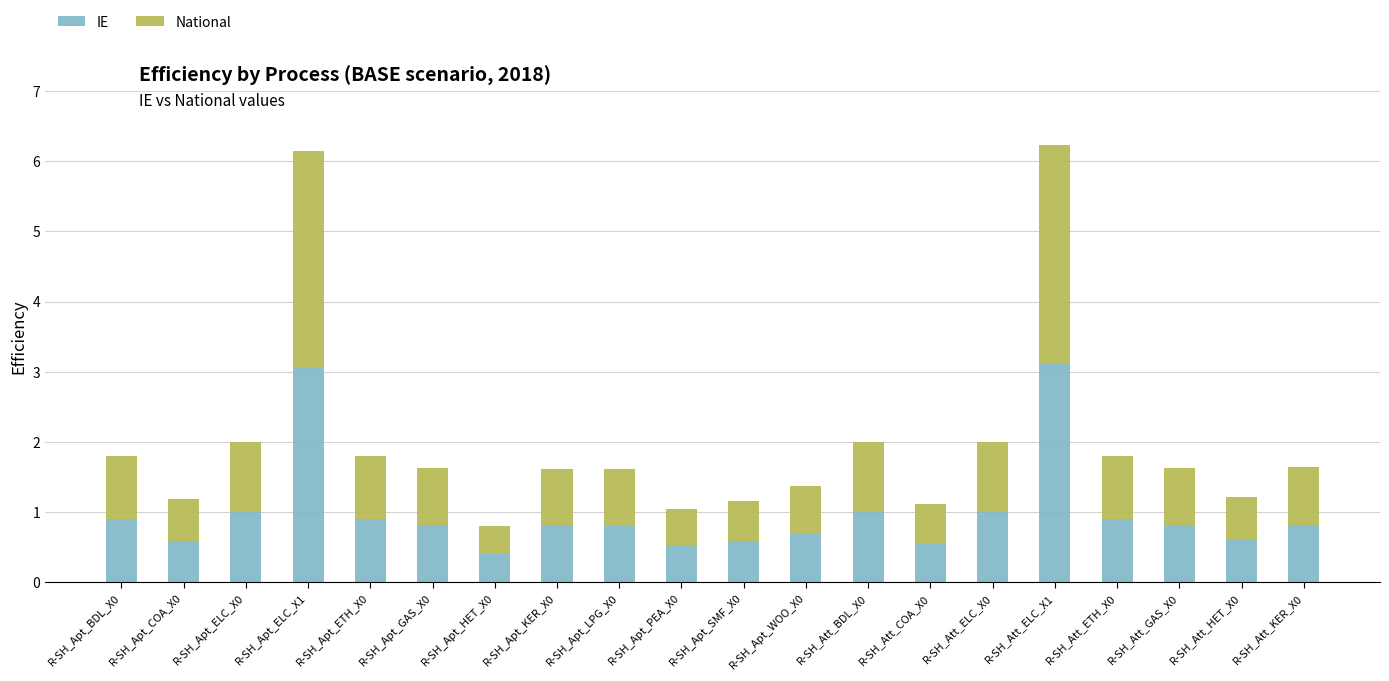

Count the number of categories in the chart.

20